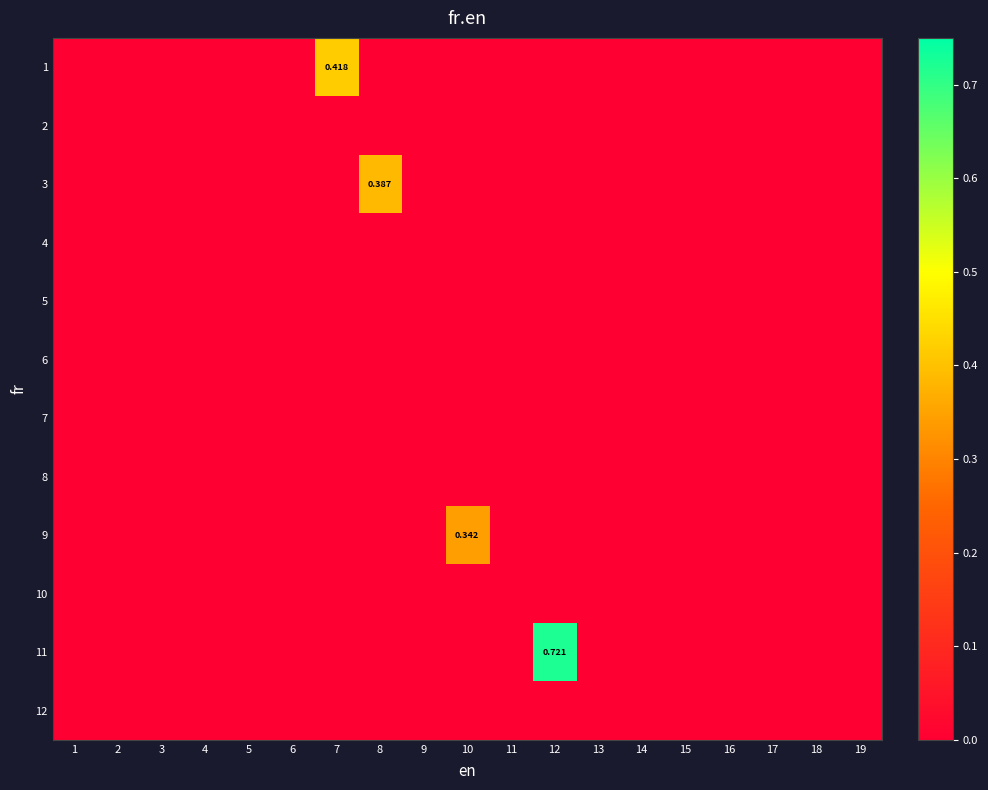

What is the sum of all 9 values?

0.3